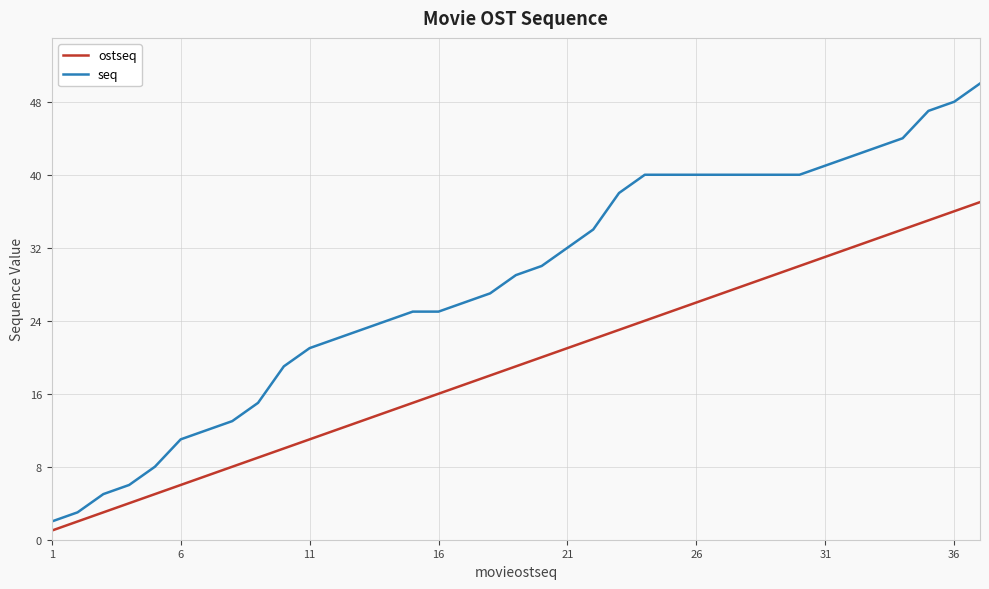

How many distinct data groups are displayed?

2